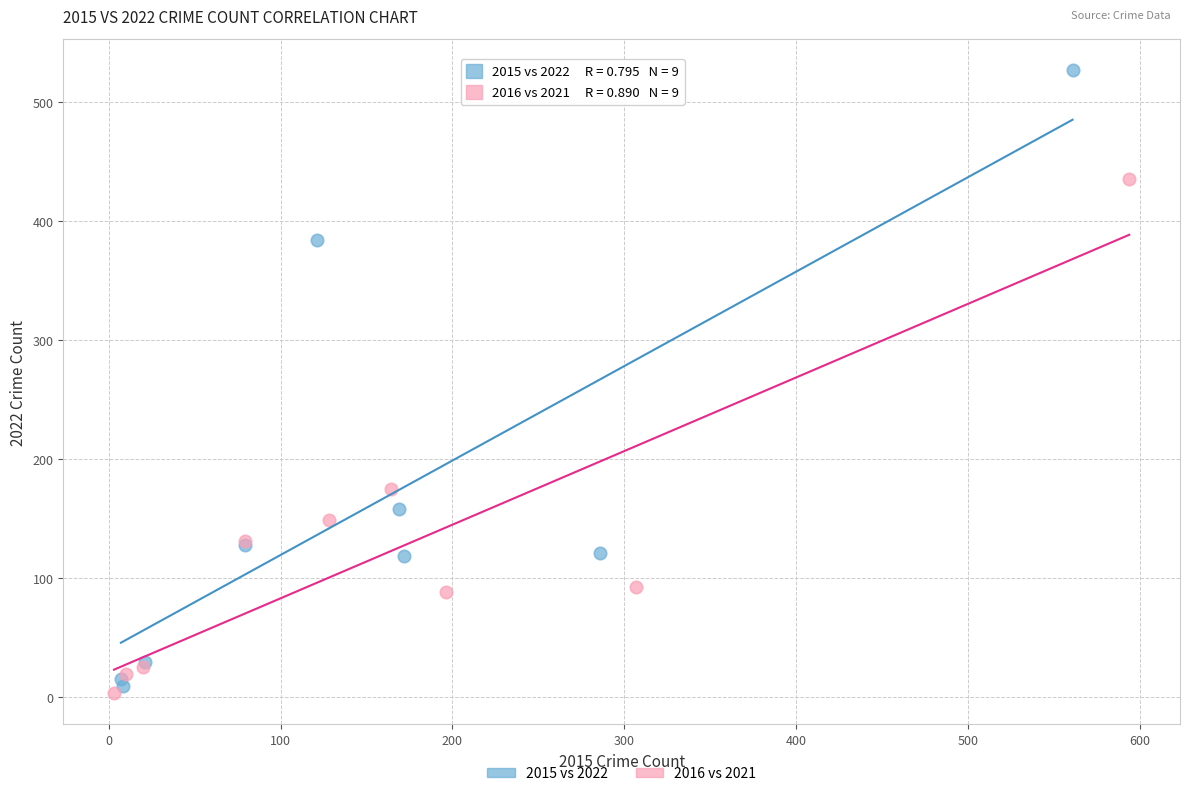

Which series reaches the maximum Y coordinate?

2015 vs 2022